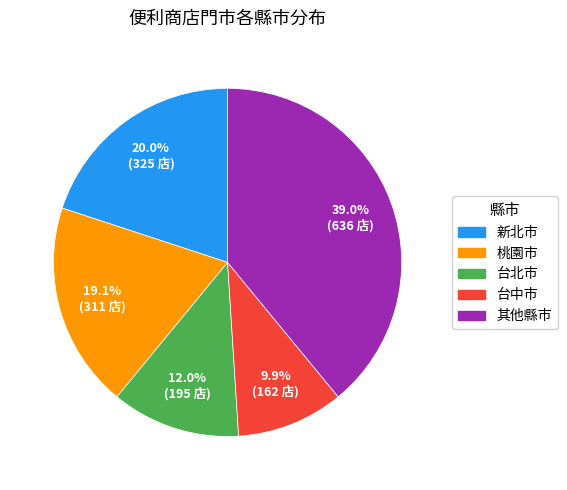

How many slices are in this pie chart?

5